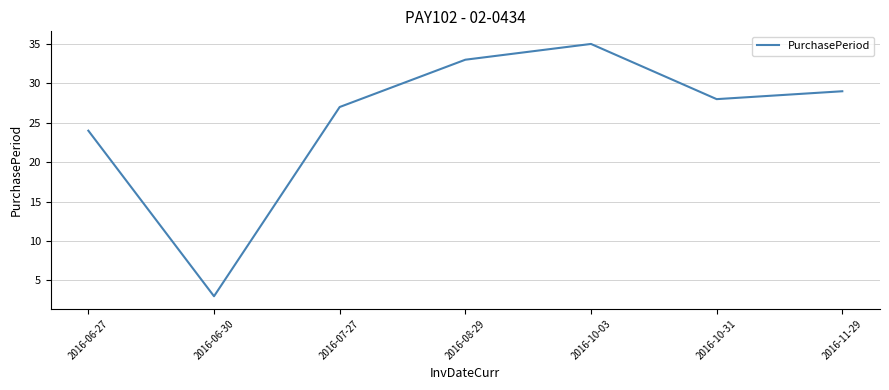

True or false: the data has more than 2 interior local peaks.

False